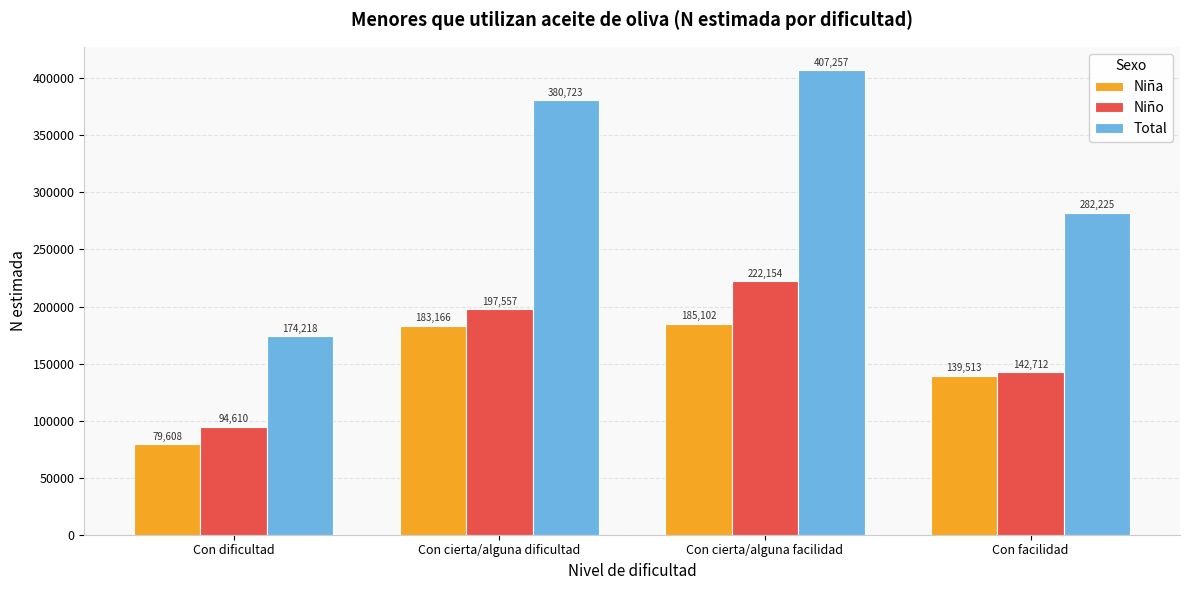

Count the Niño values in the range 142712 to 222154.

3